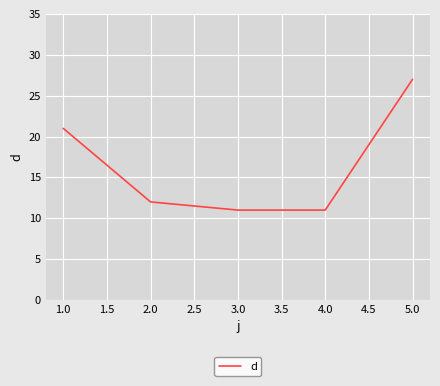

What is the difference between the second highest and minimum values?

10